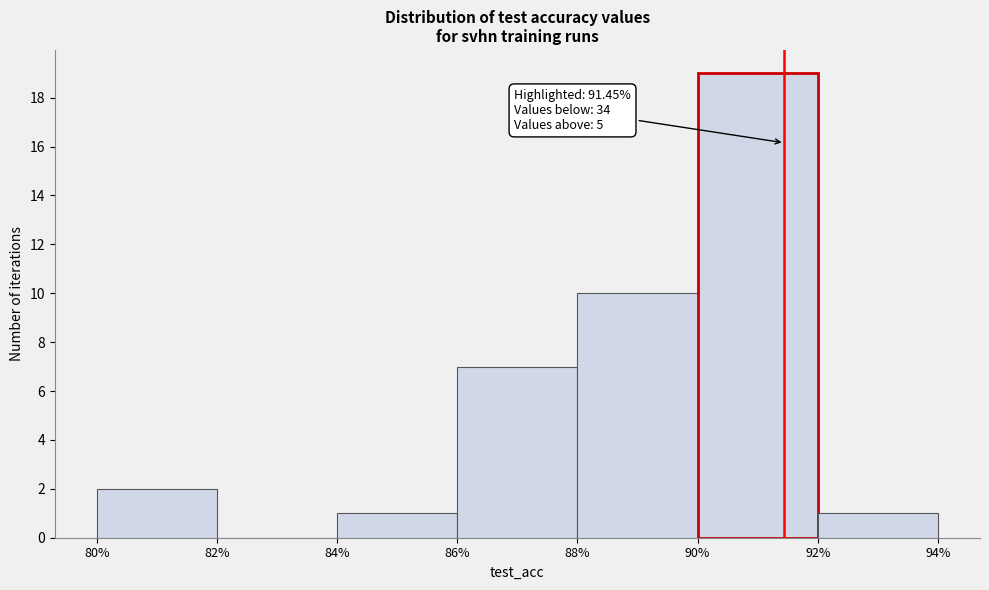

Which range on the x-axis has the tallest bar?

90% to 92%